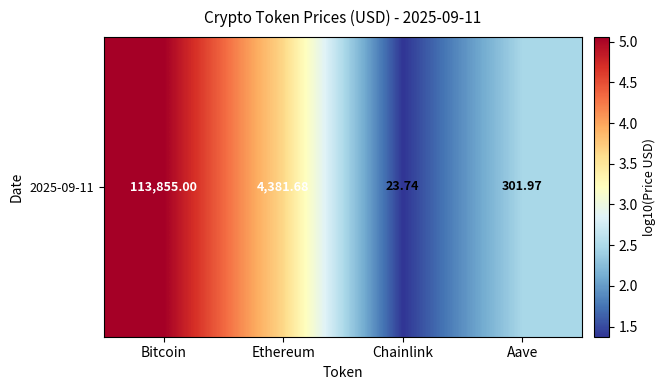

What is the minimum value shown in the chart?

1.4